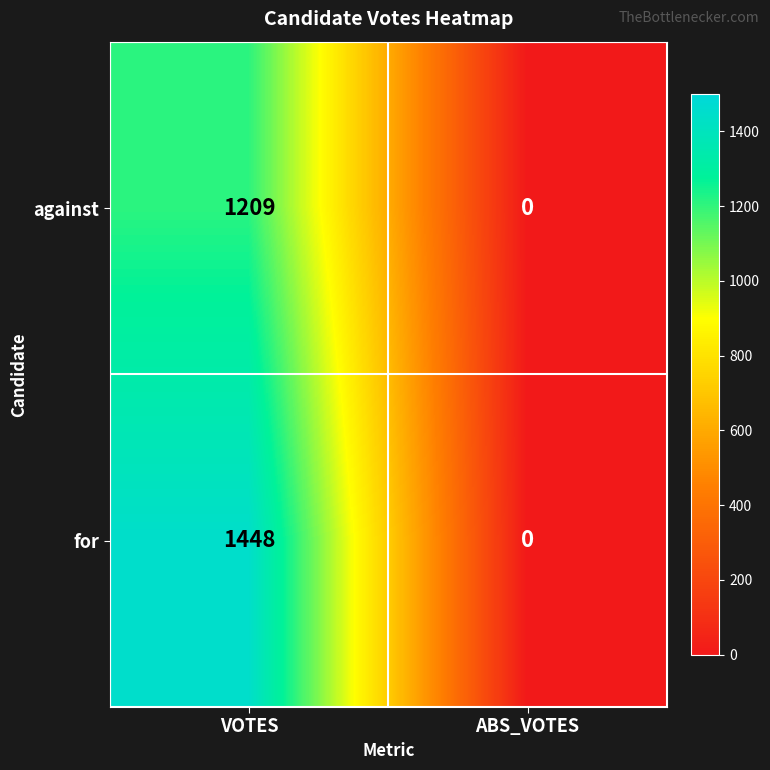

At how many categories does at least one series exceed 133?

1